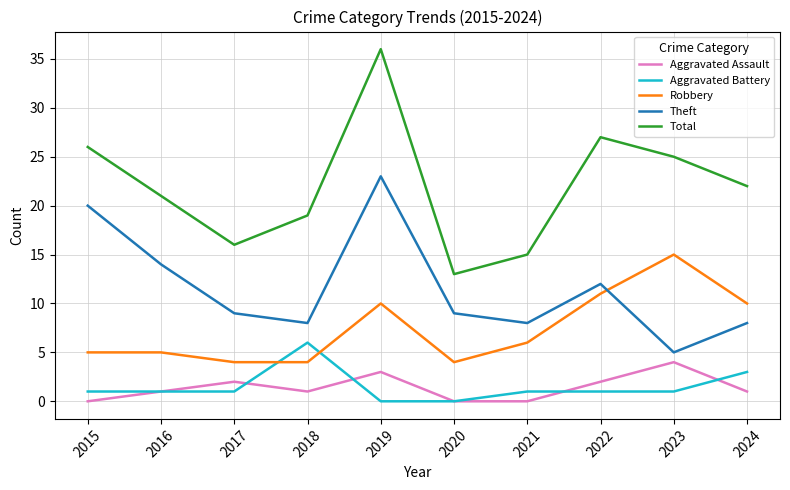

List the series in order of their peak value, highest first.

Total, Theft, Robbery, Aggravated Battery, Aggravated Assault